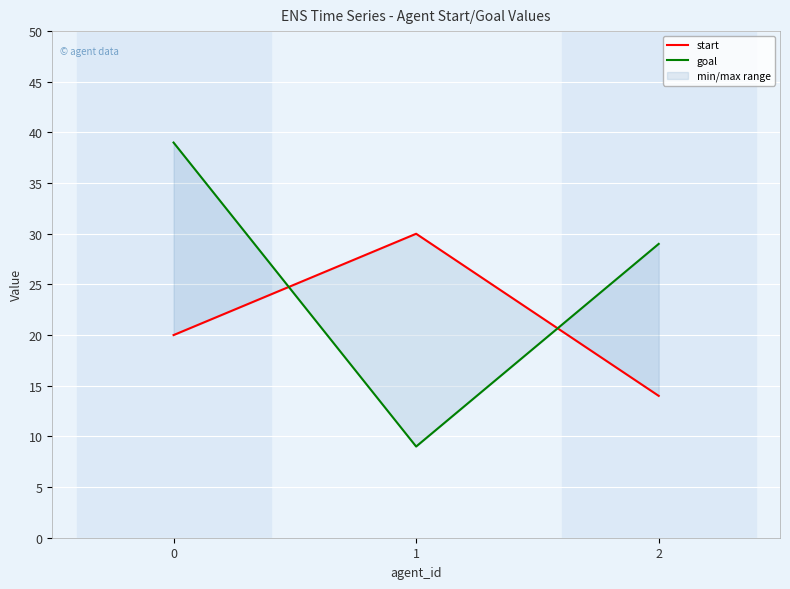

What is the highest value of the goal series?

39